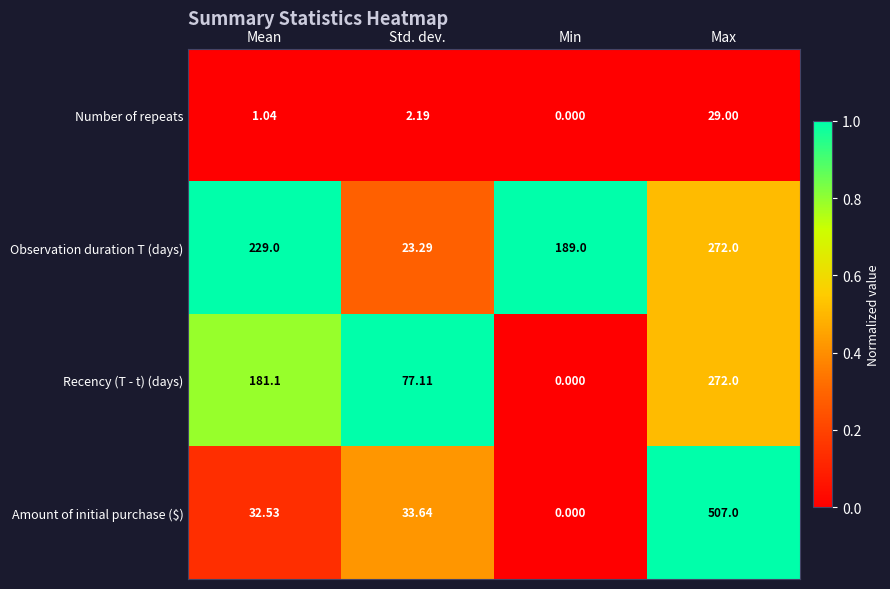

List the labels in order of Number of repeats value, smallest first.

Min, Mean, Std. dev., Max